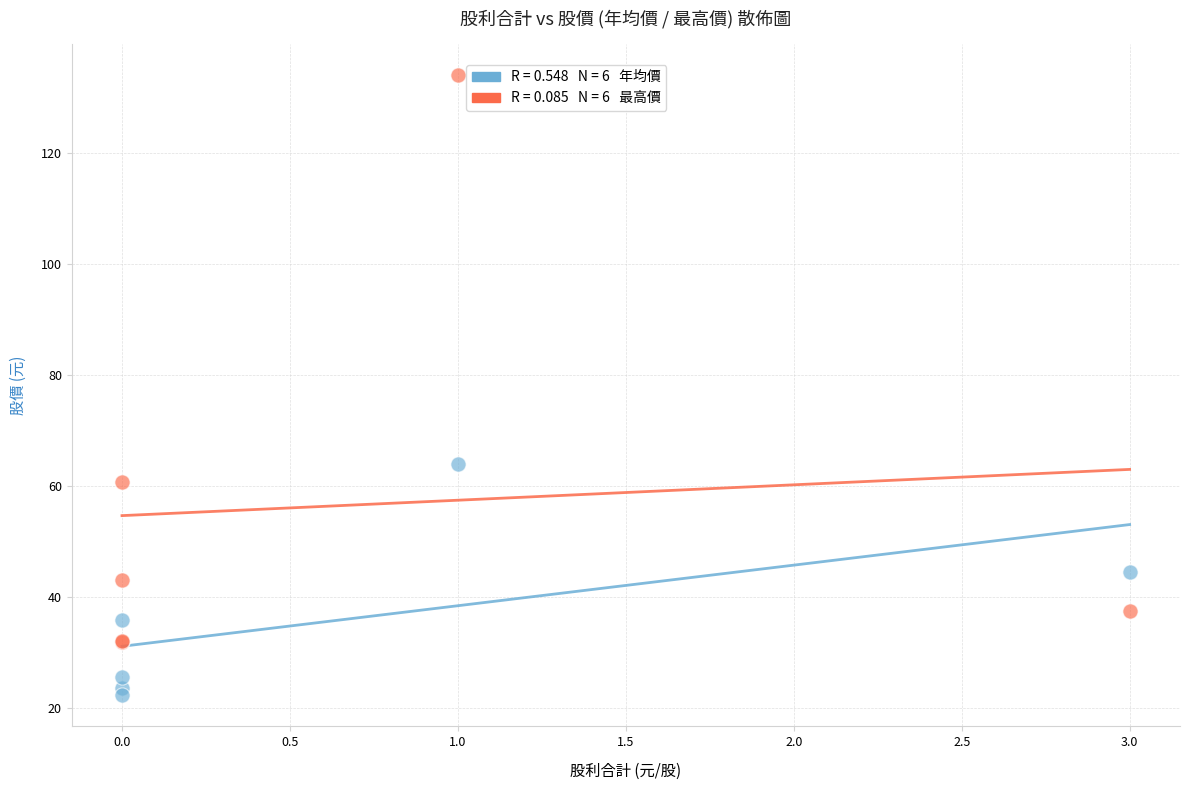

Across all series, what Y value is closest to 78?

64.0